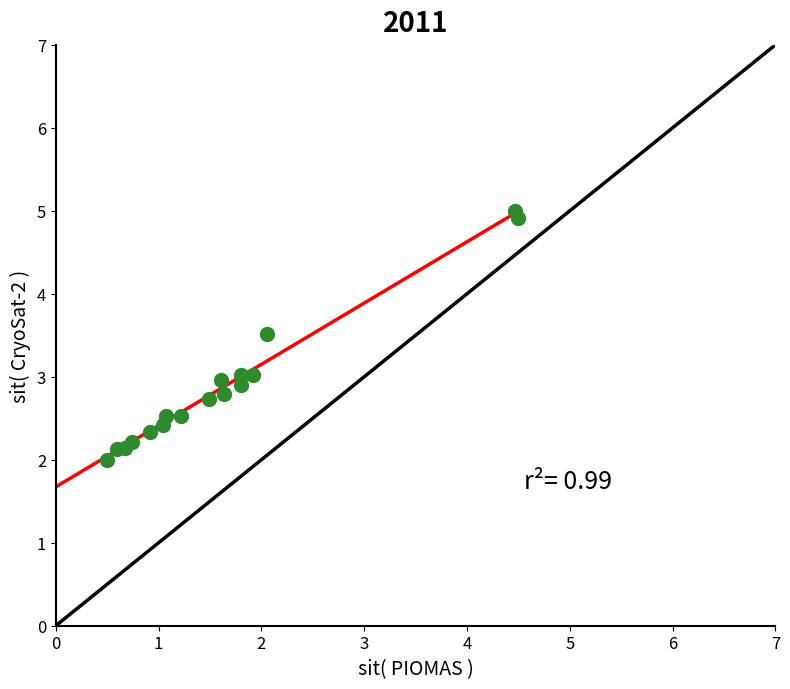

What is the range of Y values (max minus min)?

3.0